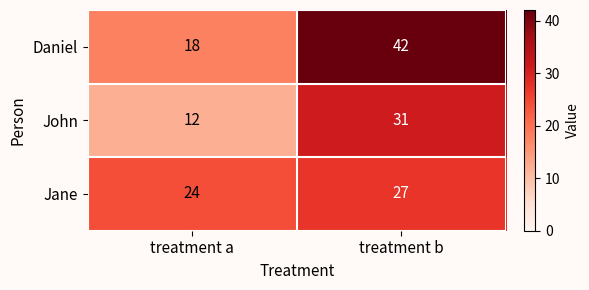

What is the smallest value displayed?

12